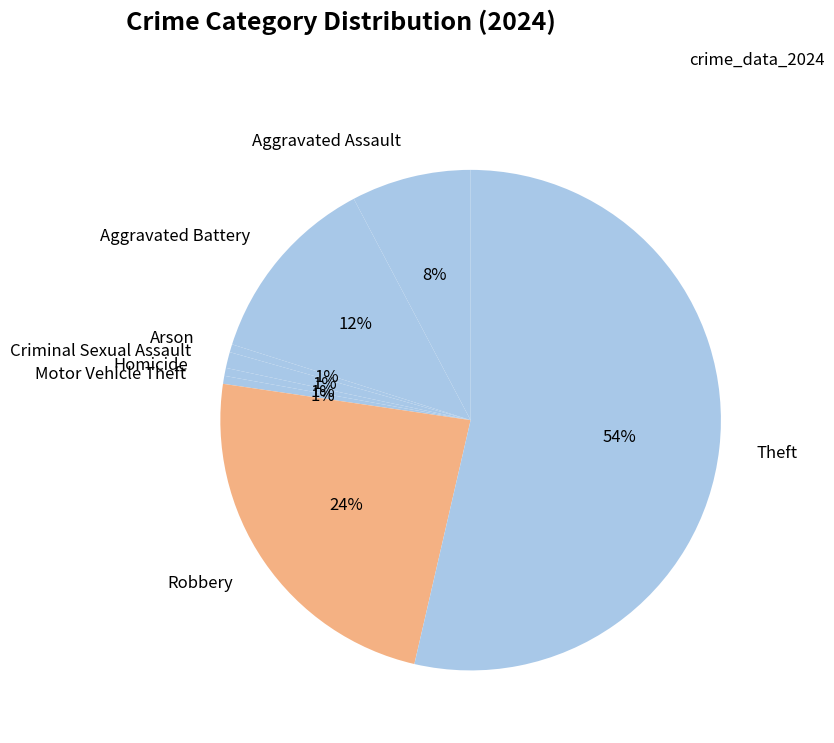

Does Theft represent more than half of the total?

Yes